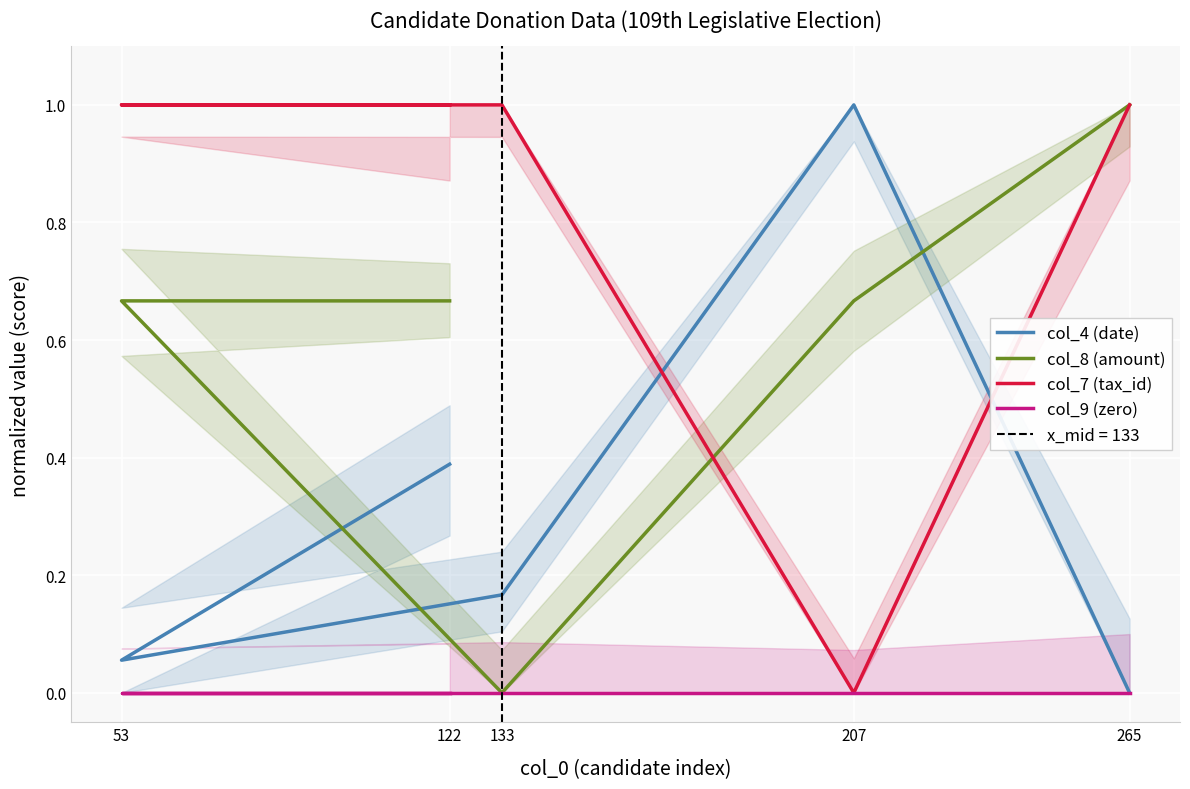

At which label is col_7 (tax_id) closest to 0?

207